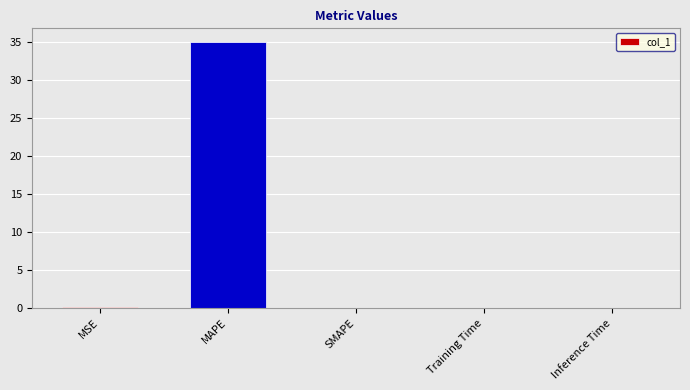

How many distinct data groups are displayed?

1